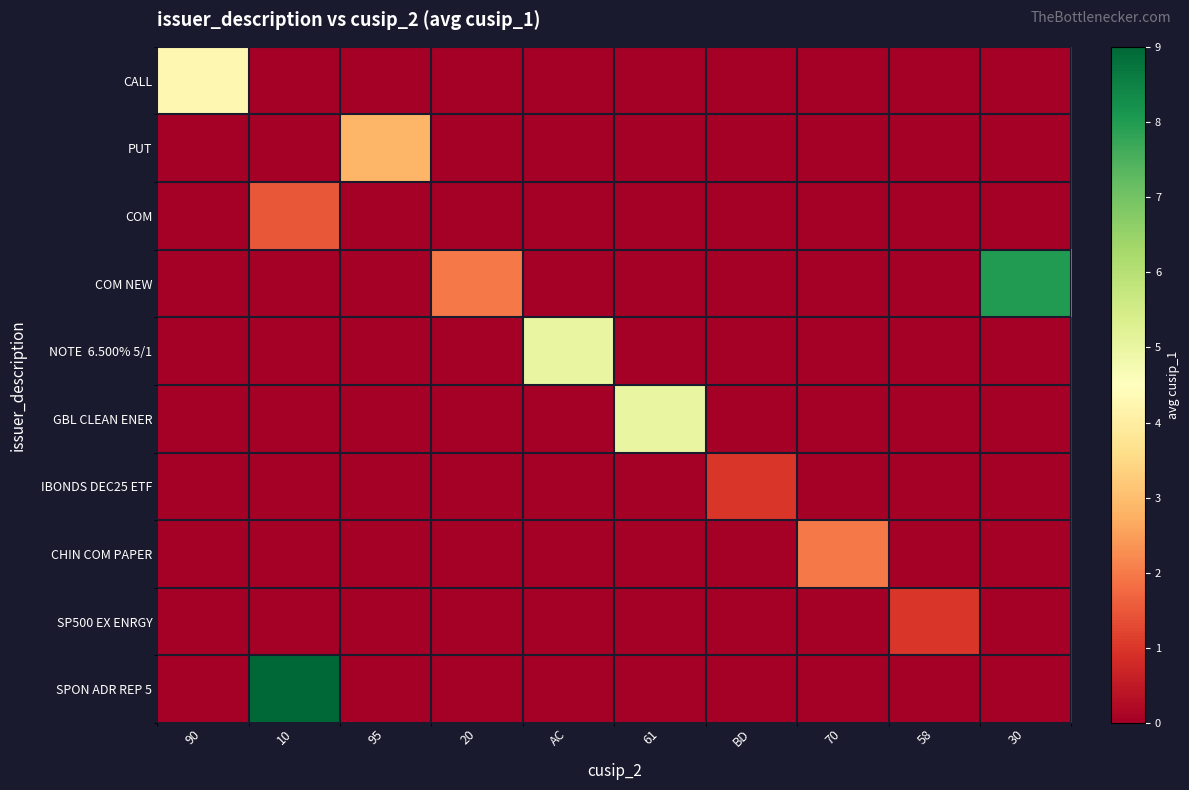

Between AC and 70, which series saw the biggest shift?

NOTE 6.500% 5/1